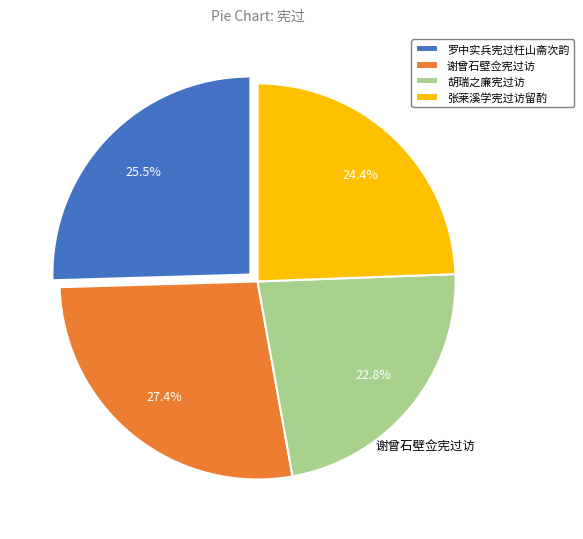

Between 谢曾石壁佥宪过访 and 张莱溪学宪过访留酌, which is larger?

谢曾石壁佥宪过访